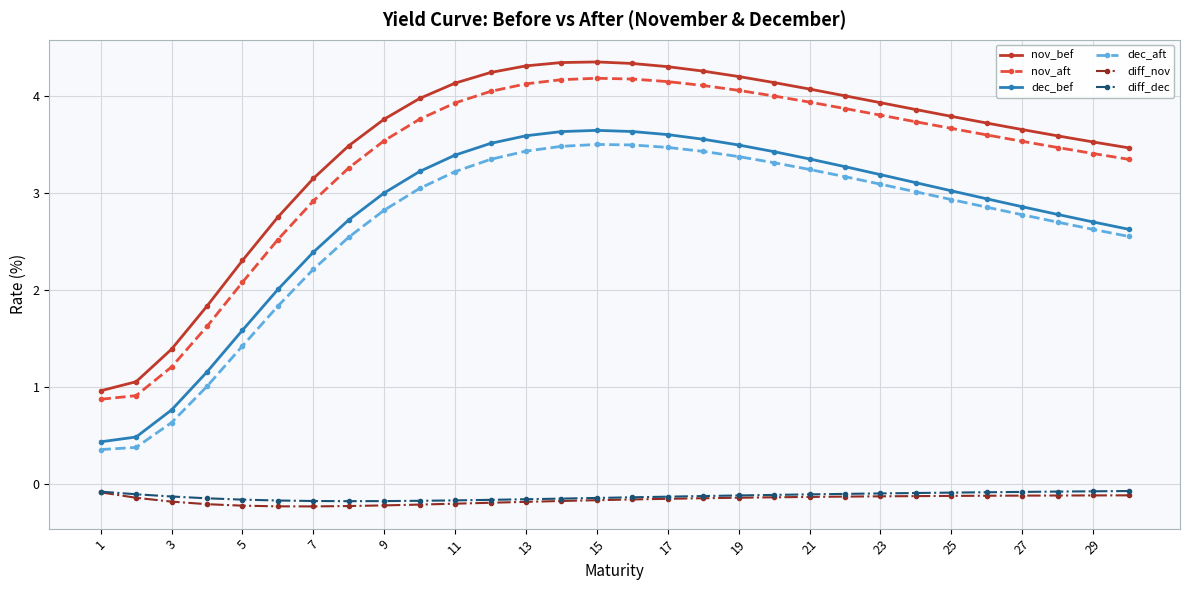

How many distinct data groups are displayed?

6